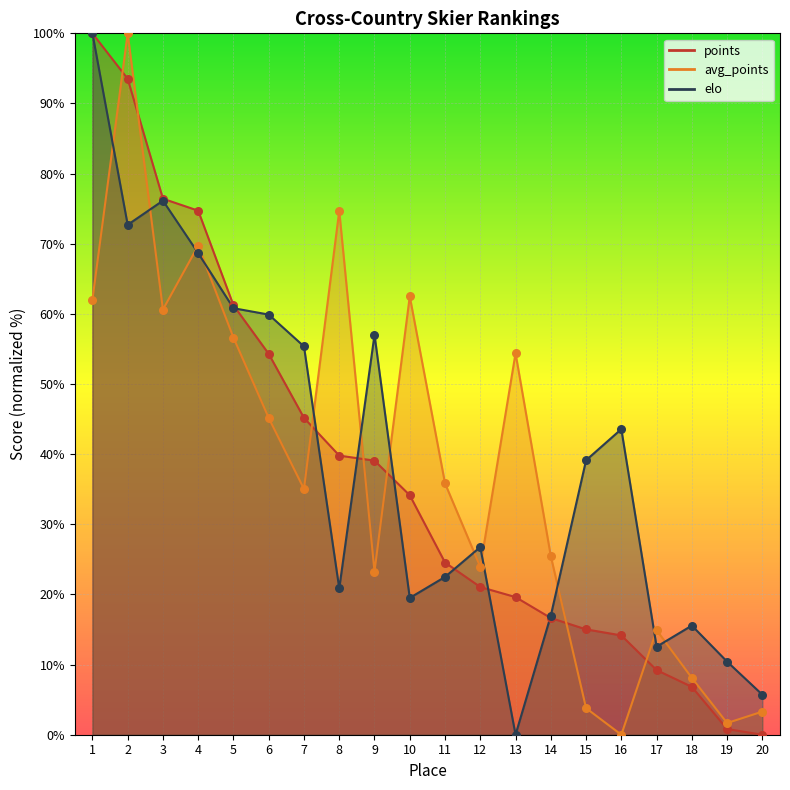

At which category is the sum across all series the highest?

2